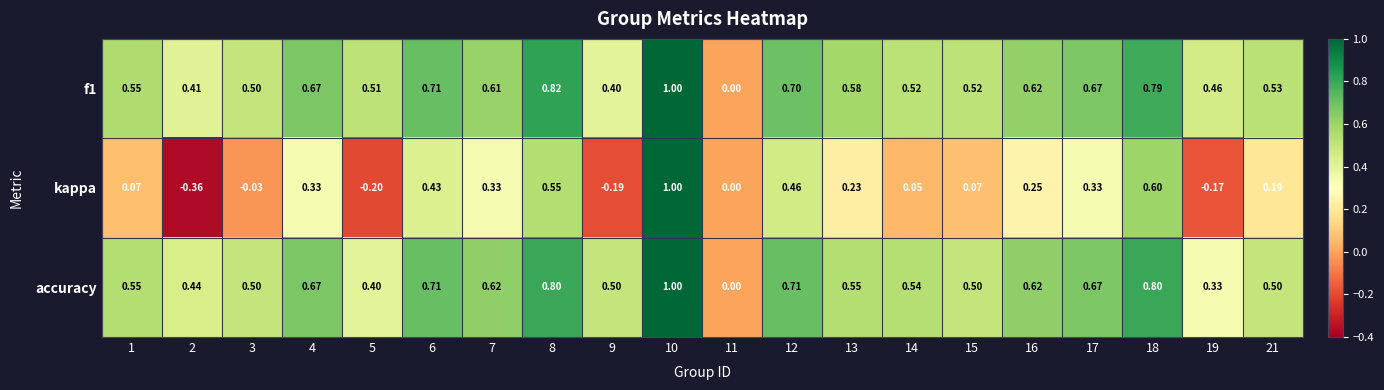

Which series has the largest range (max minus min)?

kappa